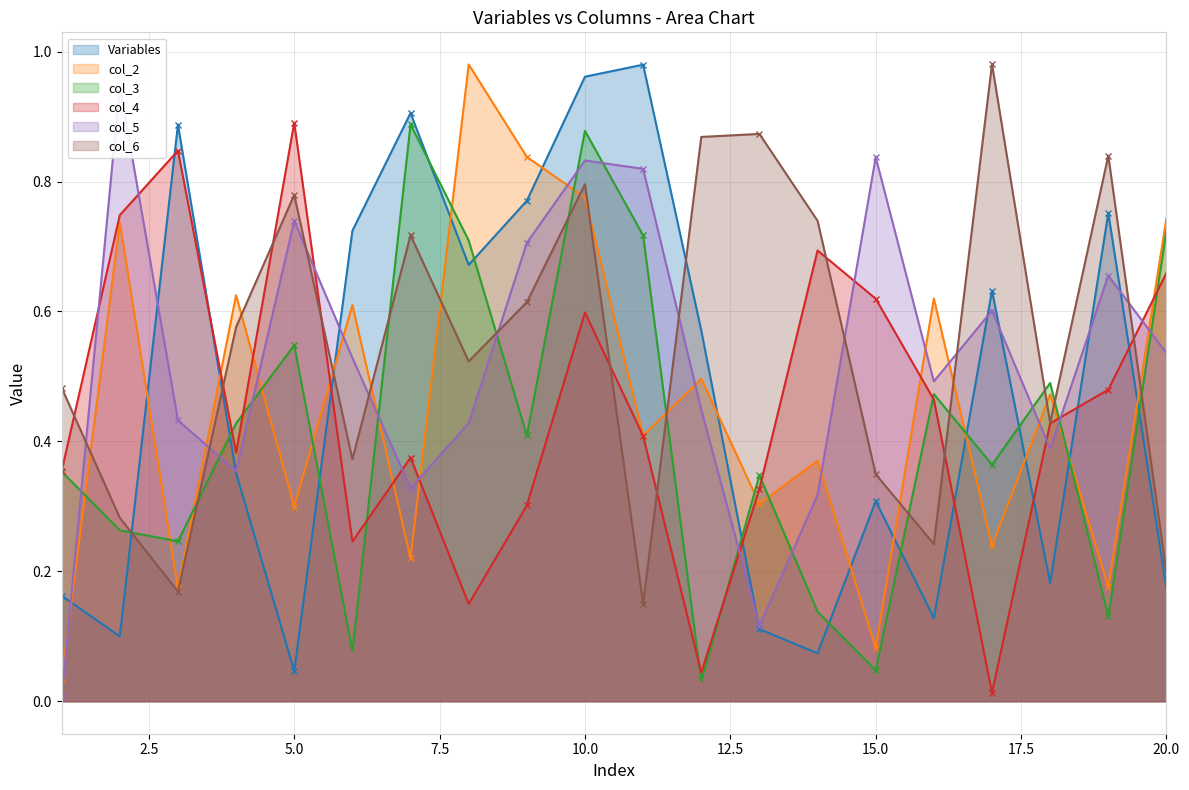

Reading left to right, extract all data points from this chart.

Variables: 1=0.2	2=0.1	3=0.9	4=0.4	5=0.0	6=0.7	7=0.9	8=0.7	9=0.8	10=1.0	11=1.0	12=0.6	13=0.1	14=0.1	15=0.3	16=0.1	17=0.6	18=0.2	19=0.8	20=0.2
col_2: 1=0.0	2=0.7	3=0.2	4=0.6	5=0.3	6=0.6	7=0.2	8=1.0	9=0.8	10=0.8	11=0.4	12=0.5	13=0.3	14=0.4	15=0.1	16=0.6	17=0.2	18=0.5	19=0.2	20=0.7
col_3: 1=0.4	2=0.3	3=0.2	4=0.4	5=0.5	6=0.1	7=0.9	8=0.7	9=0.4	10=0.9	11=0.7	12=0.0	13=0.3	14=0.1	15=0.0	16=0.5	17=0.4	18=0.5	19=0.1	20=0.7
col_4: 1=0.4	2=0.7	3=0.8	4=0.4	5=0.9	6=0.2	7=0.4	8=0.1	9=0.3	10=0.6	11=0.4	12=0.0	13=0.3	14=0.7	15=0.6	16=0.5	17=0.0	18=0.4	19=0.5	20=0.7
col_5: 1=0.0	2=0.9	3=0.4	4=0.4	5=0.7	6=0.5	7=0.3	8=0.4	9=0.7	10=0.8	11=0.8	12=0.4	13=0.1	14=0.3	15=0.8	16=0.5	17=0.6	18=0.4	19=0.7	20=0.5
col_6: 1=0.5	2=0.3	3=0.2	4=0.6	5=0.8	6=0.4	7=0.7	8=0.5	9=0.6	10=0.8	11=0.2	12=0.9	13=0.9	14=0.7	15=0.3	16=0.2	17=1.0	18=0.4	19=0.8	20=0.2